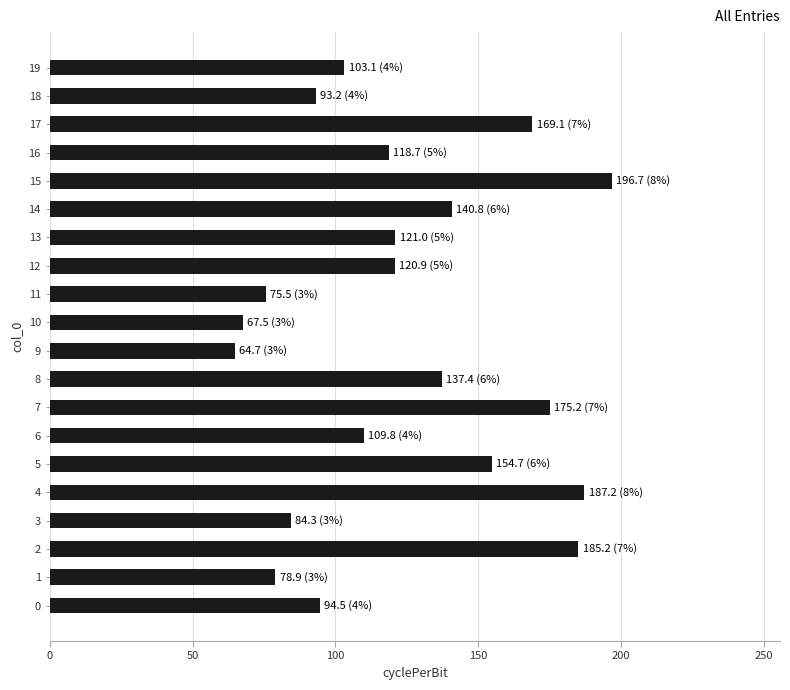

Approximately how many times larger is the value at 2 compared to 13?

1.5